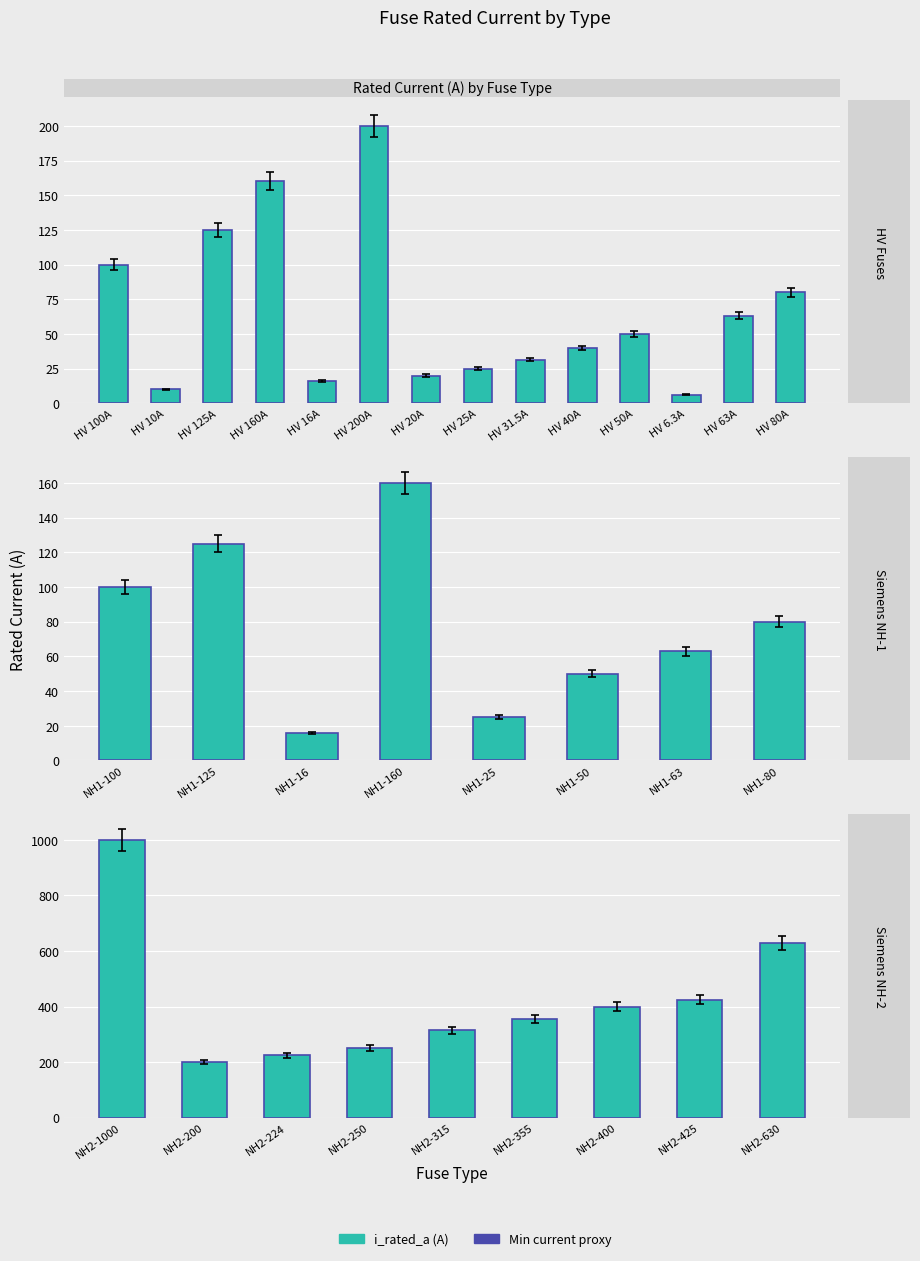

What are all the series names shown in the legend?

Min current proxy, i_rated_a